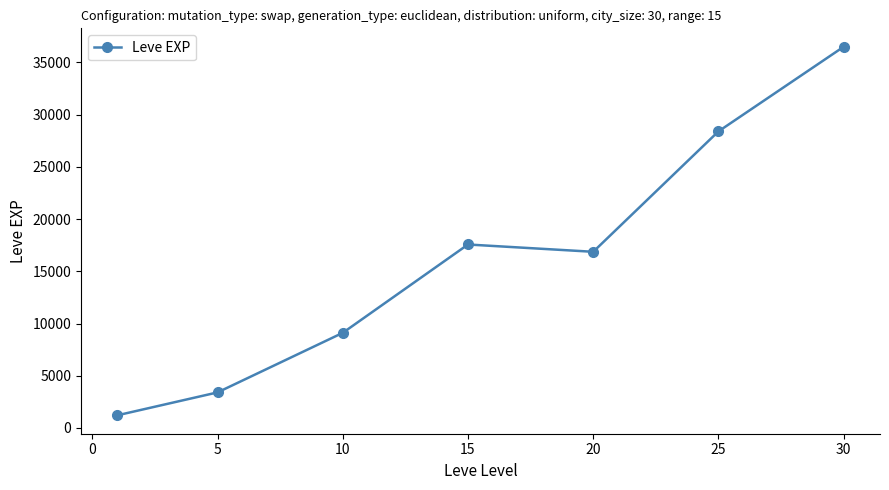

Does the chart display data point markers on the line(s)?

Yes